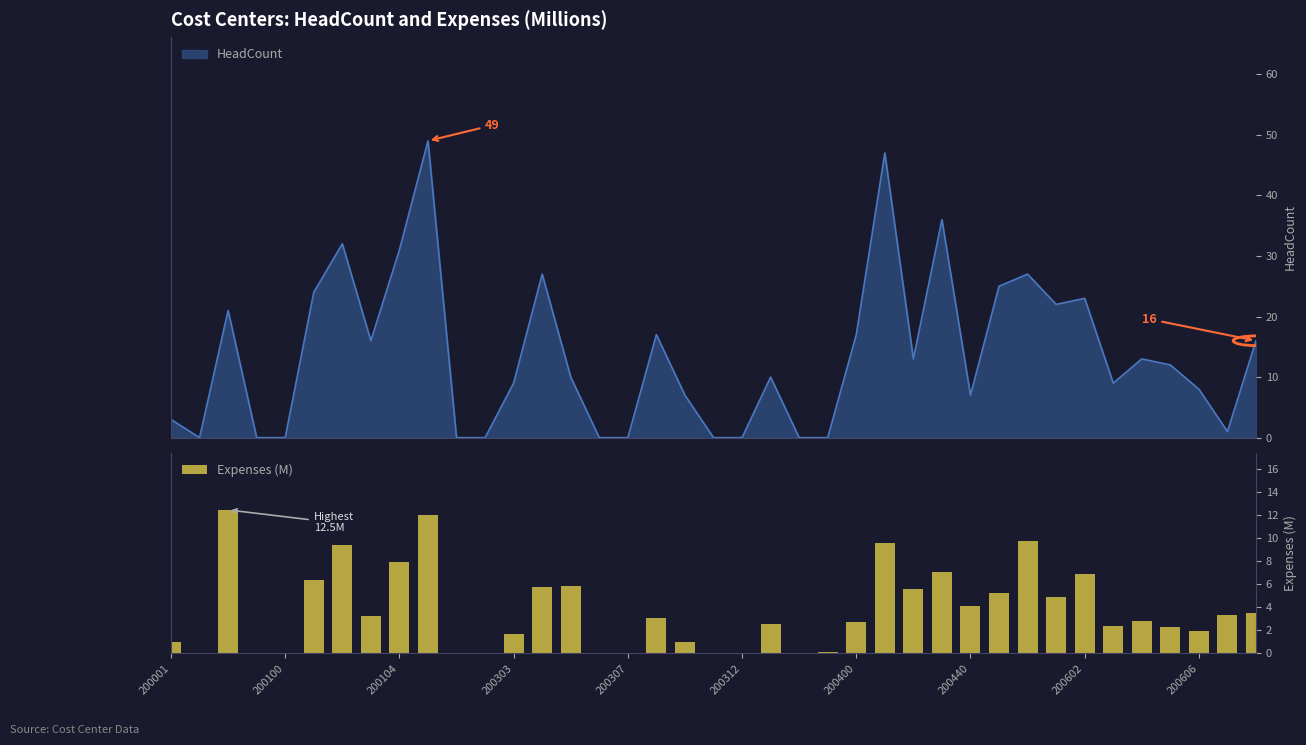

Read the value at 34.

2.8